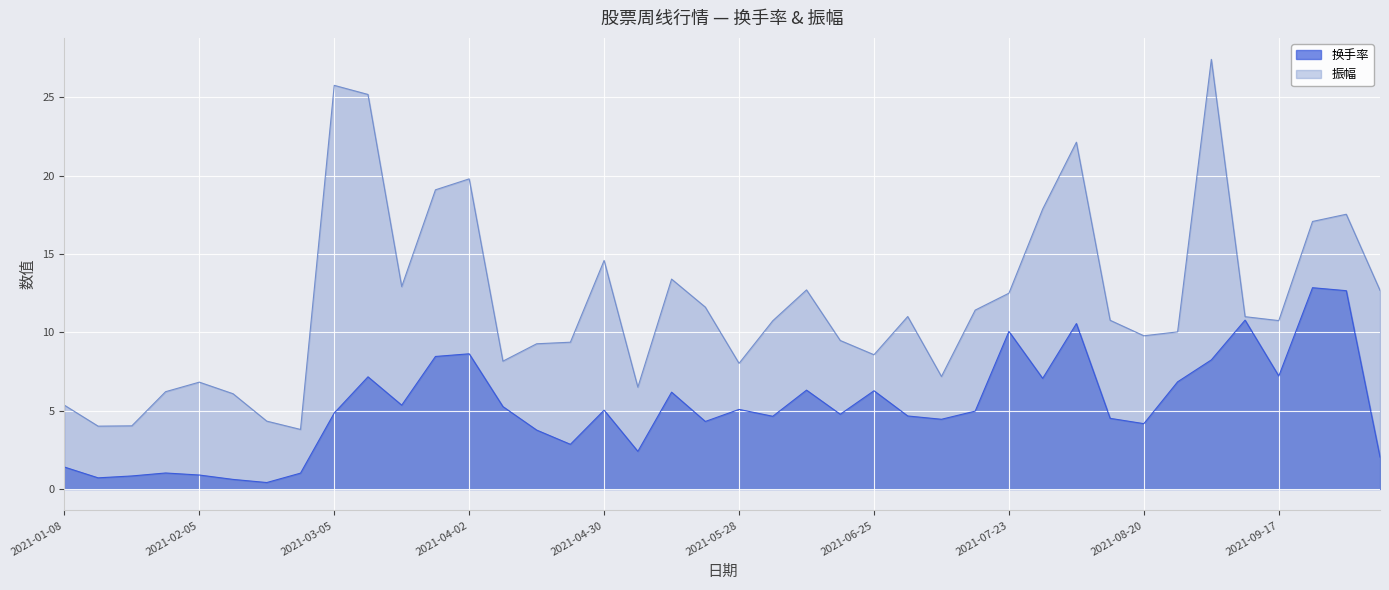

At which label is 换手率 closest to 6?

2021-05-14